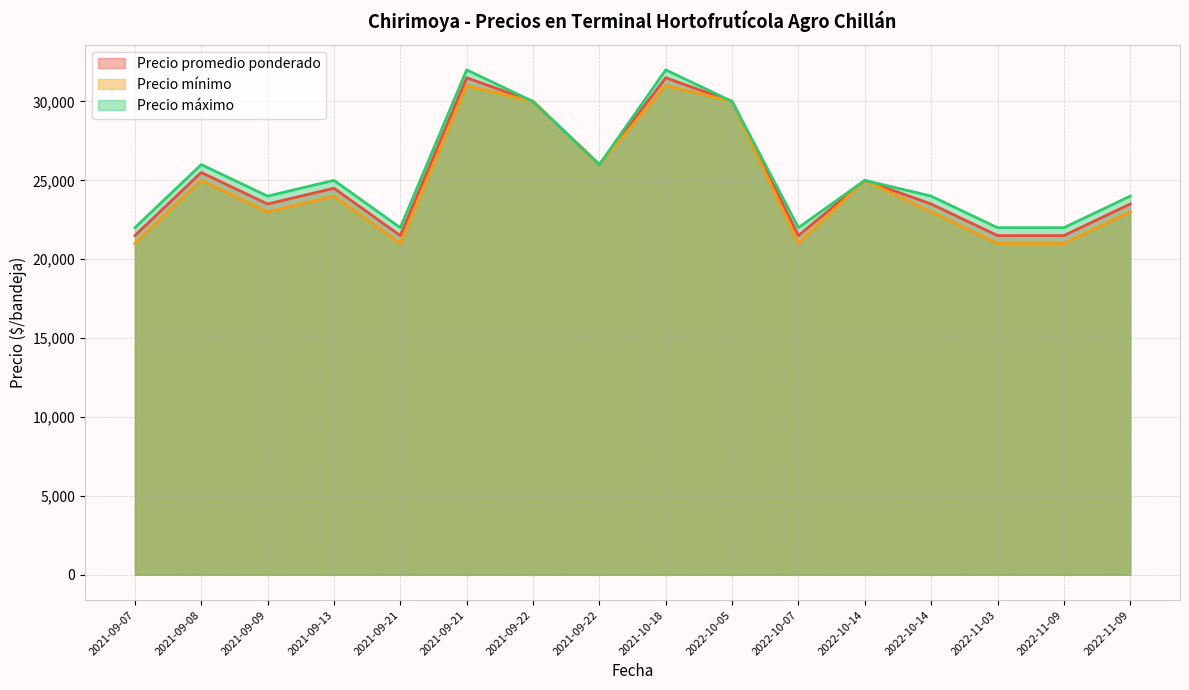

Reading left to right, list all the values displayed in this chart.

Precio promedio ponderado: 2021-09-07=21500	2021-09-08=25500	2021-09-09=23500	2021-09-13=24500	2021-09-21=21500	2021-09-21=31500	2021-09-22=30000	2021-09-22=26000	2021-10-18=31500	2022-10-05=30000	2022-10-07=21500	2022-10-14=25000	2022-10-14=23500	2022-11-03=21500	2022-11-09=21500	2022-11-09=23500
Precio mínimo: 2021-09-07=21000	2021-09-08=25000	2021-09-09=23000	2021-09-13=24000	2021-09-21=21000	2021-09-21=31000	2021-09-22=30000	2021-09-22=26000	2021-10-18=31000	2022-10-05=30000	2022-10-07=21000	2022-10-14=25000	2022-10-14=23000	2022-11-03=21000	2022-11-09=21000	2022-11-09=23000
Precio máximo: 2021-09-07=22000	2021-09-08=26000	2021-09-09=24000	2021-09-13=25000	2021-09-21=22000	2021-09-21=32000	2021-09-22=30000	2021-09-22=26000	2021-10-18=32000	2022-10-05=30000	2022-10-07=22000	2022-10-14=25000	2022-10-14=24000	2022-11-03=22000	2022-11-09=22000	2022-11-09=24000